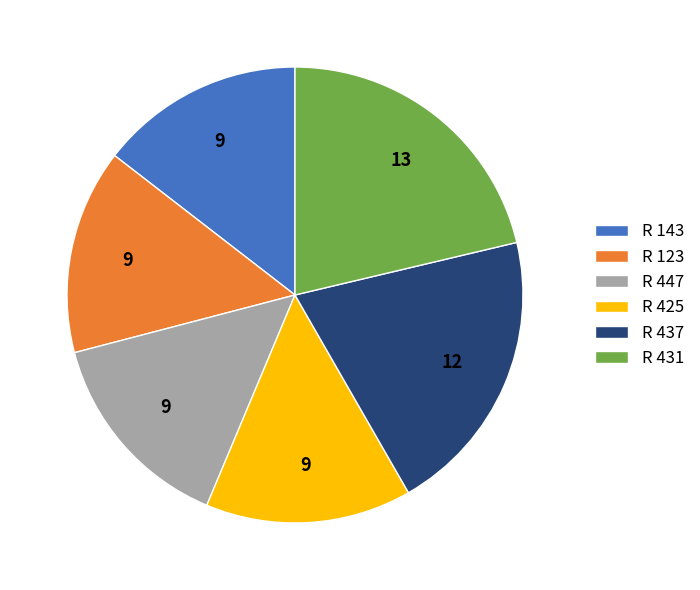

Do R 437 and R 123 together represent more than half of the pie?

No